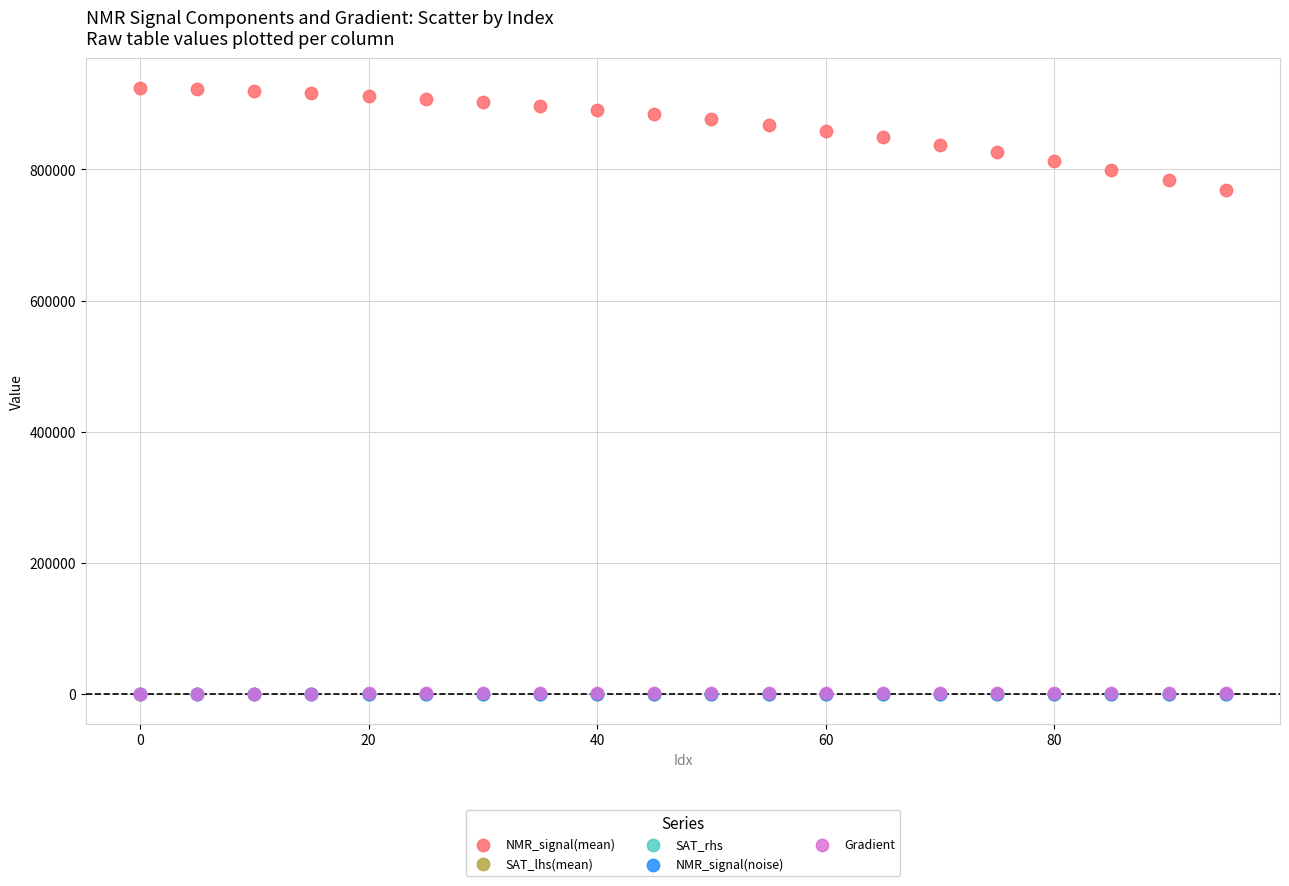

What are all the series names shown in the legend?

NMR_signal(mean), SAT_lhs(mean), SAT_rhs, NMR_signal(noise), Gradient